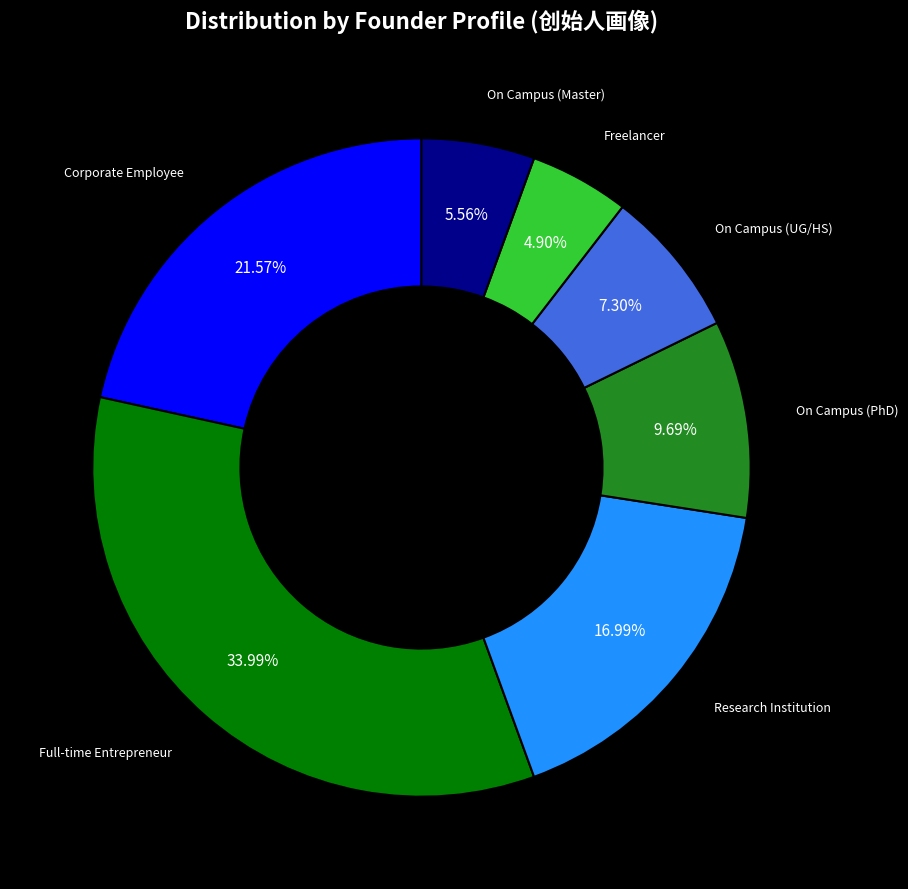

Is there a majority slice in this chart?

No